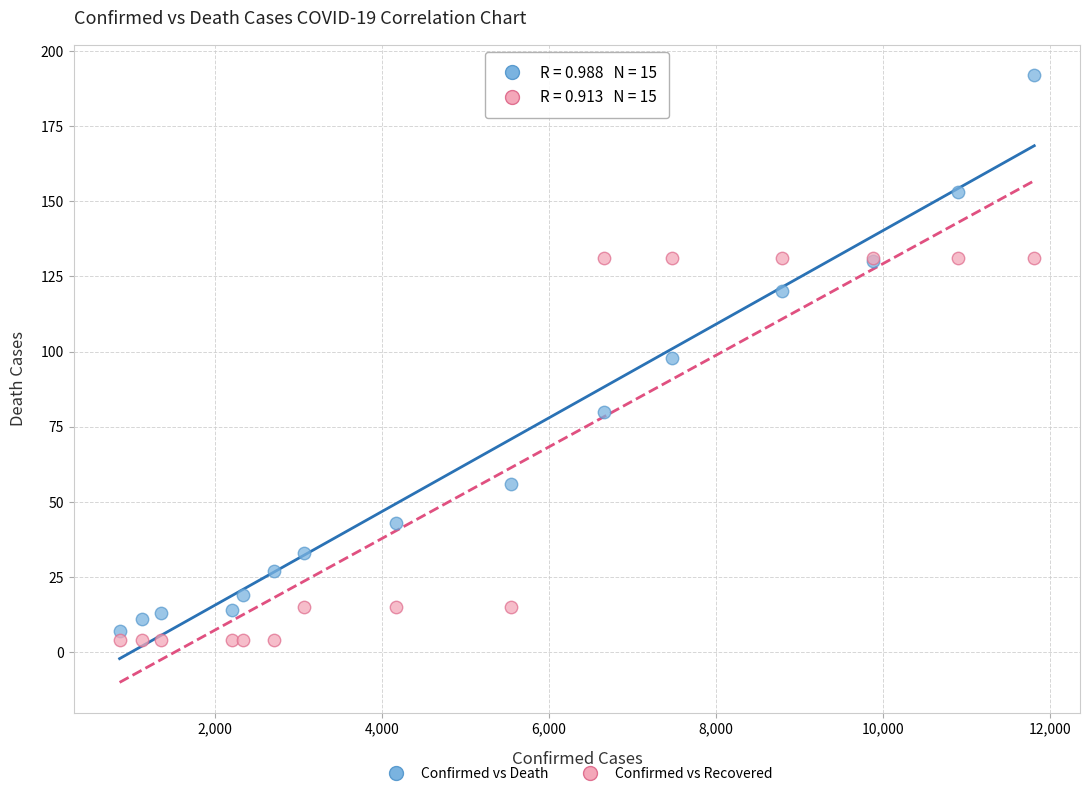

What is the X range (max minus min) for the scatter plot?

10957